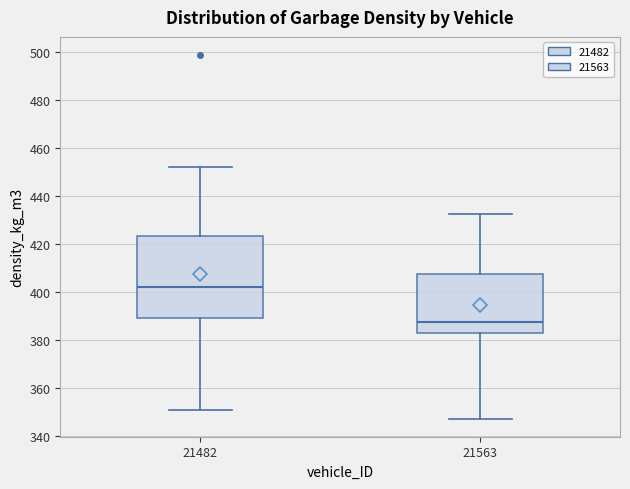

Which box has the highest median line?

21482